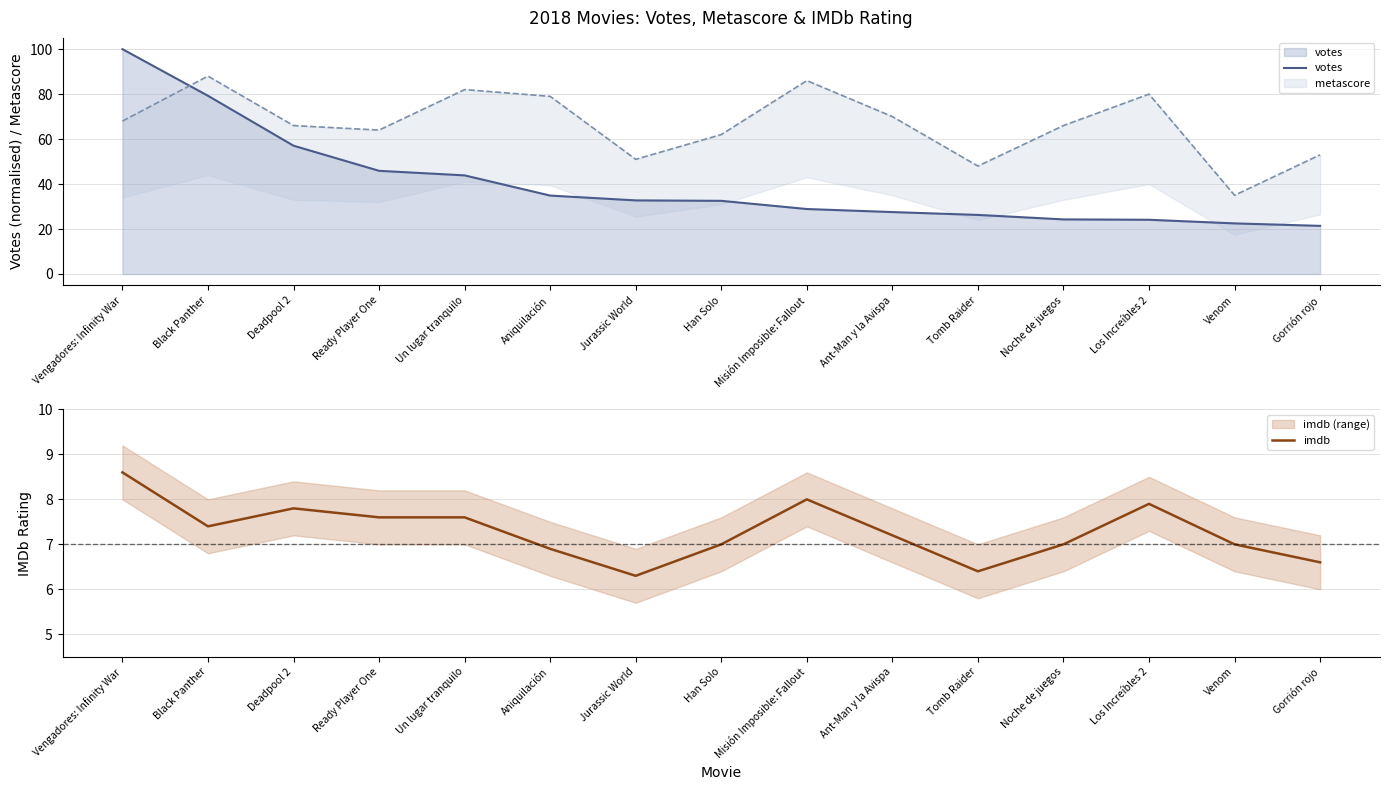

Is it true that votes equals 37.5 at Vengadores: Infinity War?

False